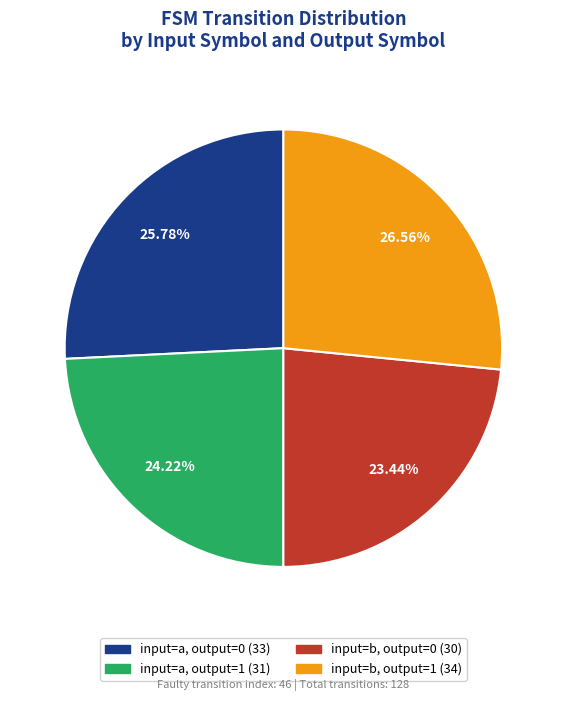

Does input=b, output=0 account for over 50% of the chart?

No